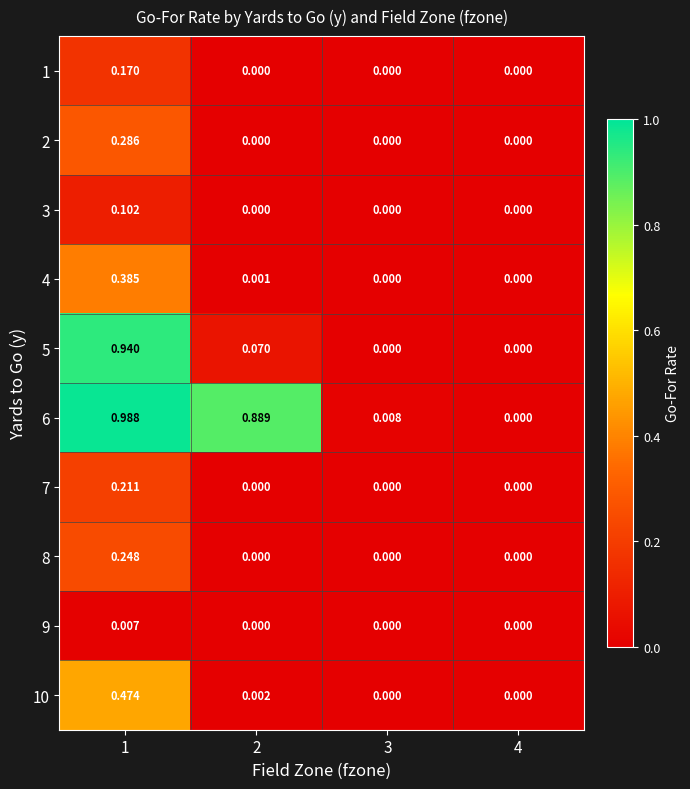

Which has a higher value, 1 or 4?

1